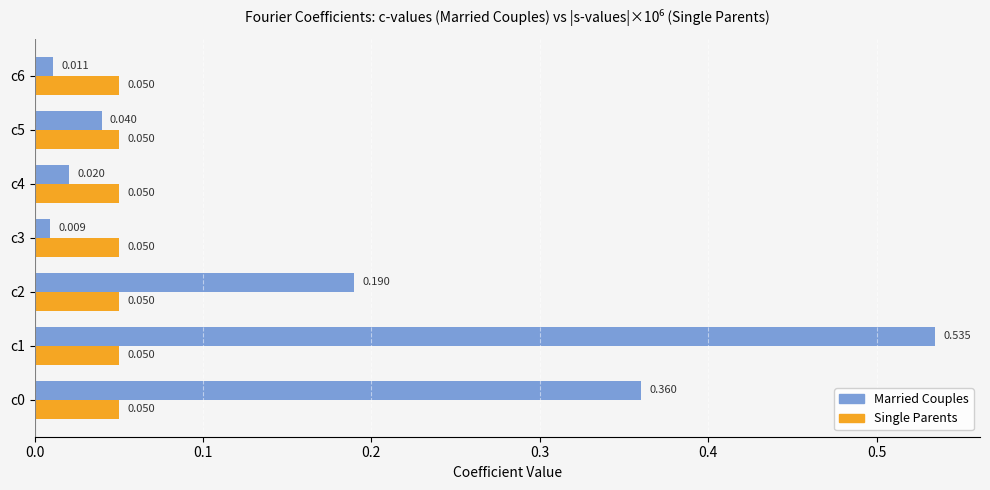

Is the value of Single Parents at c0 greater than the value of Married Couples at c1?

No